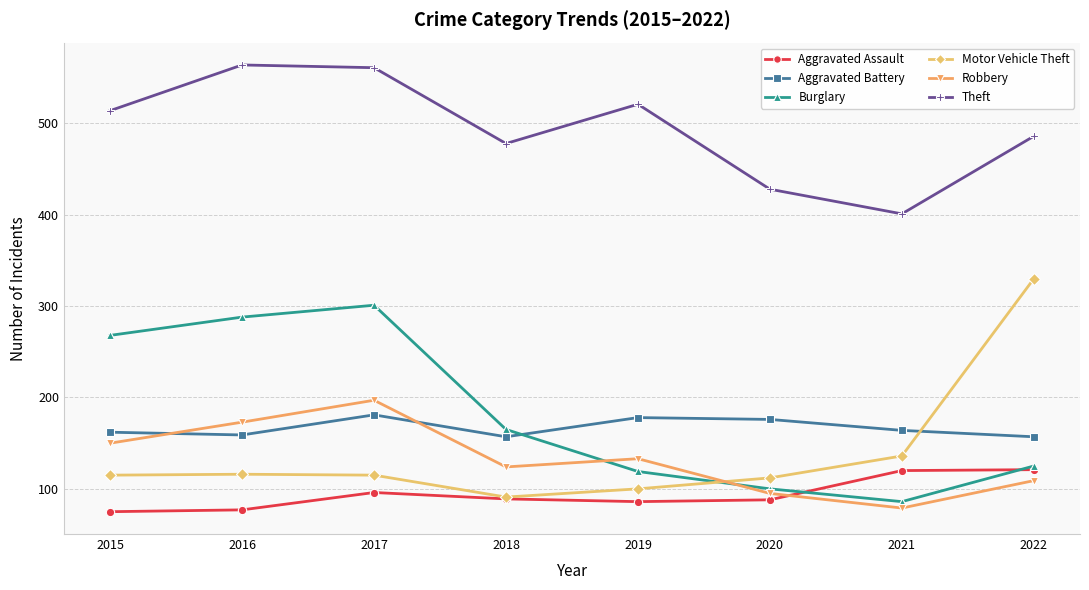

What is the highest value of the Motor Vehicle Theft series?

330